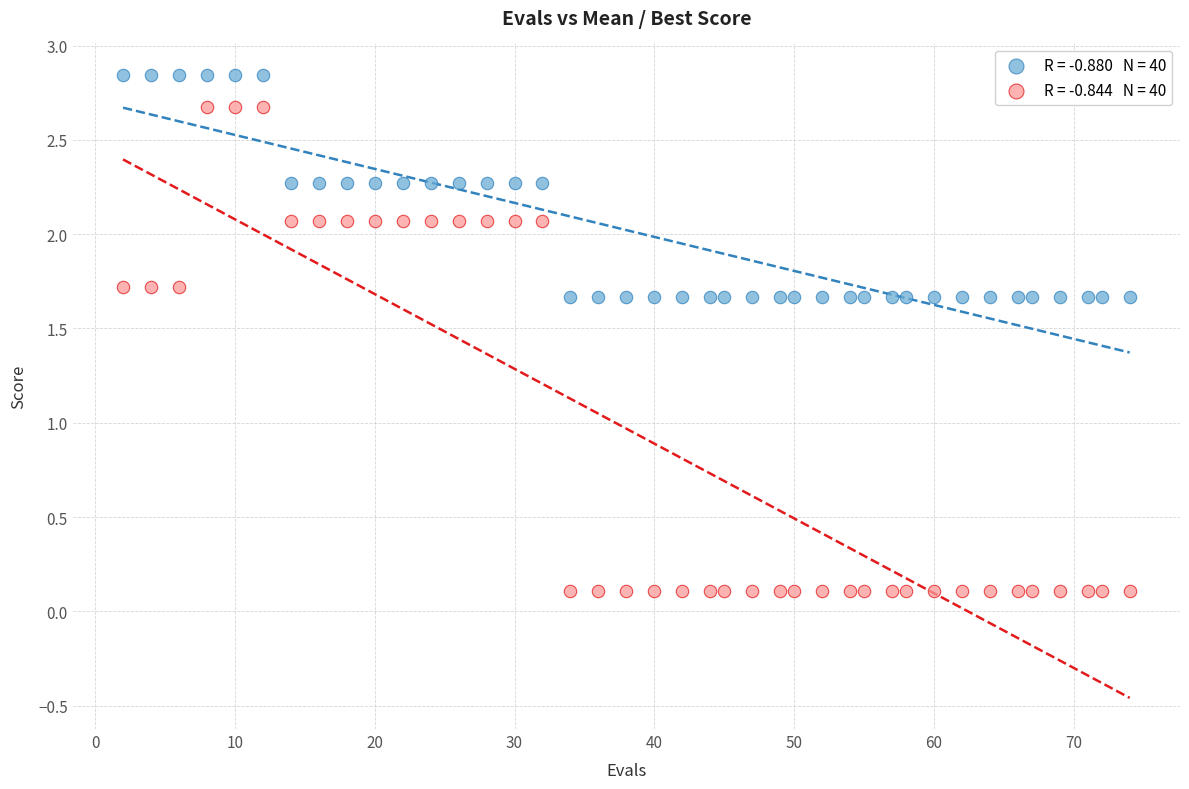

Across all data points, what is the range of Y values (max minus min)?

2.7